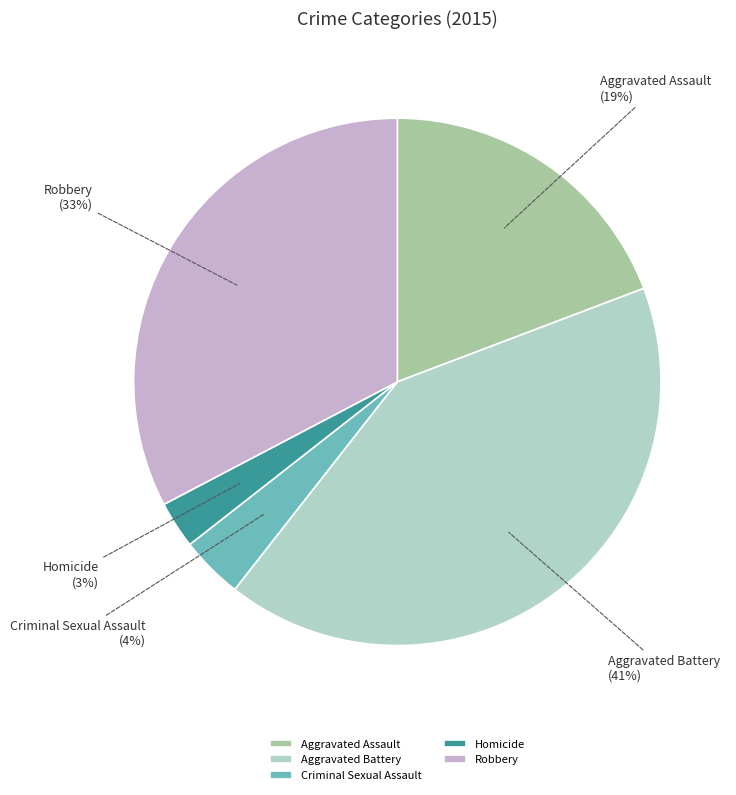

To the nearest percent, what is the combined percentage of Aggravated Assault and Criminal Sexual Assault?

23%